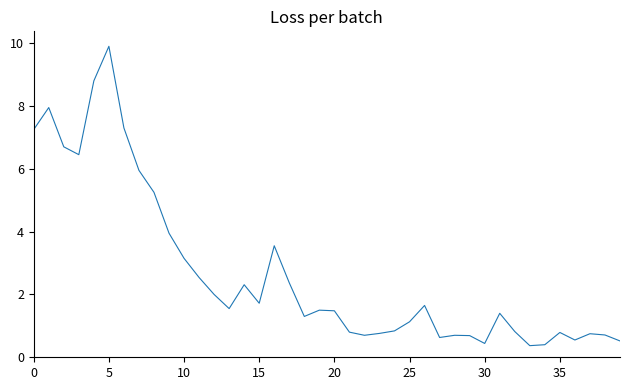

Count the number of values greater than 1.

24